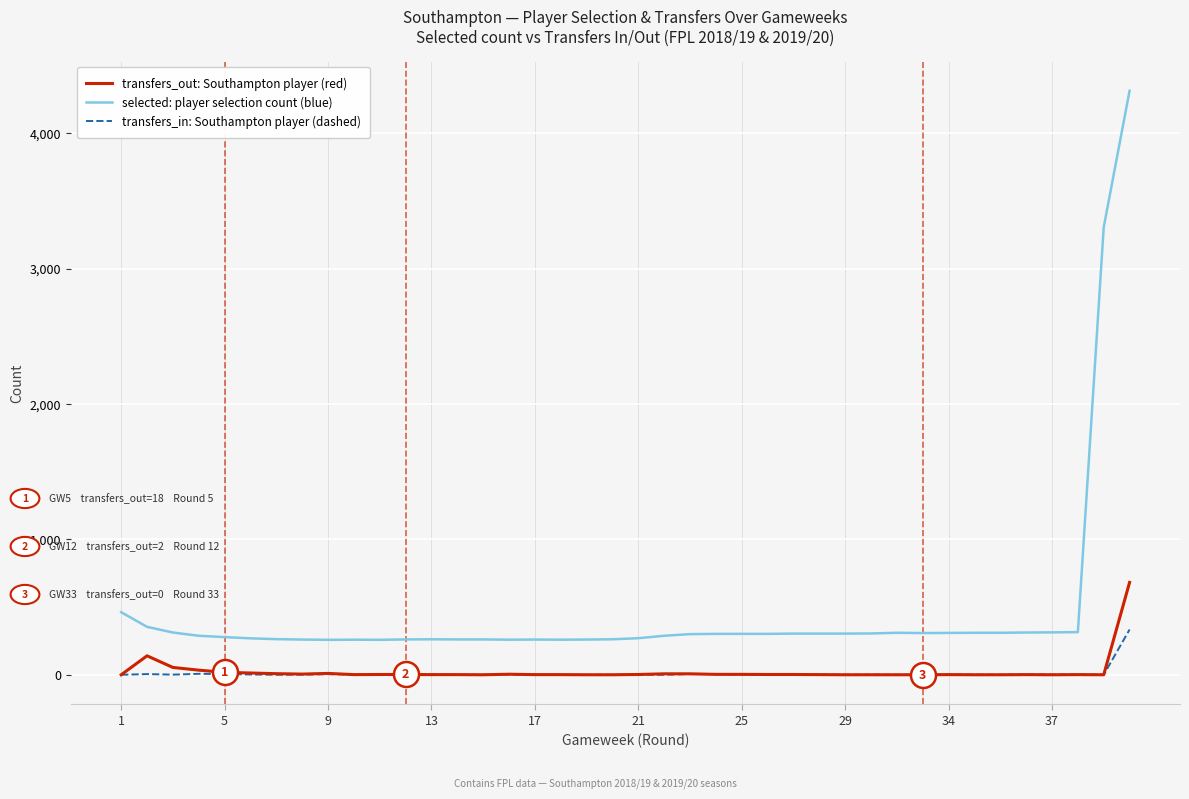

Does the chart have visible grid lines?

Yes